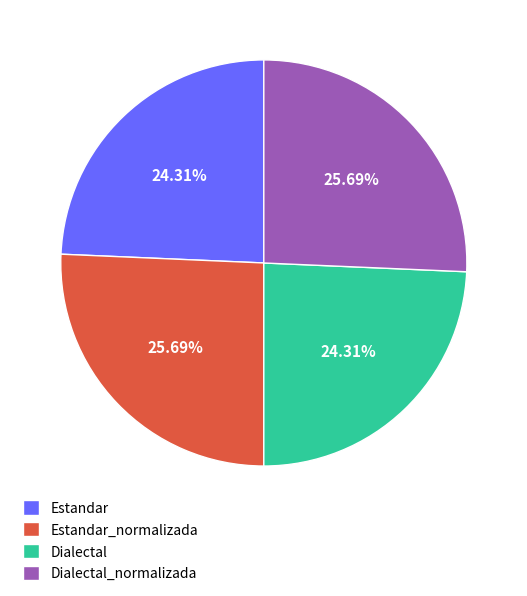

Is the sum of Dialectal_normalizada and Estandar_normalizada greater than half?

Yes